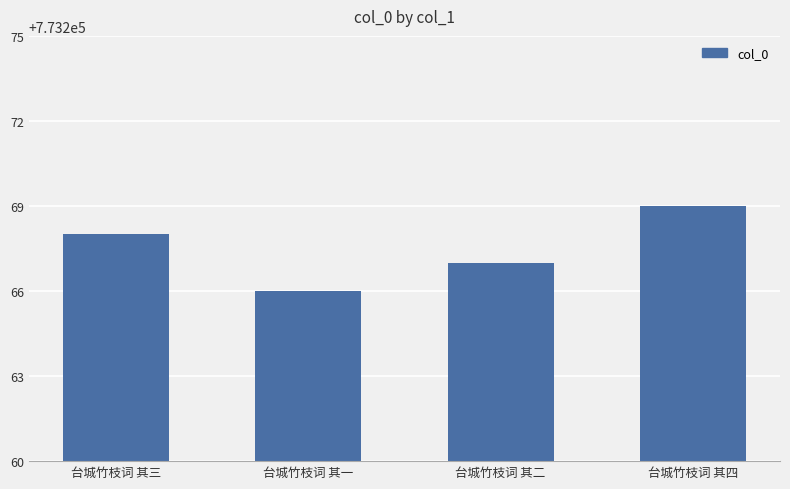

How many distinct data groups are displayed?

1